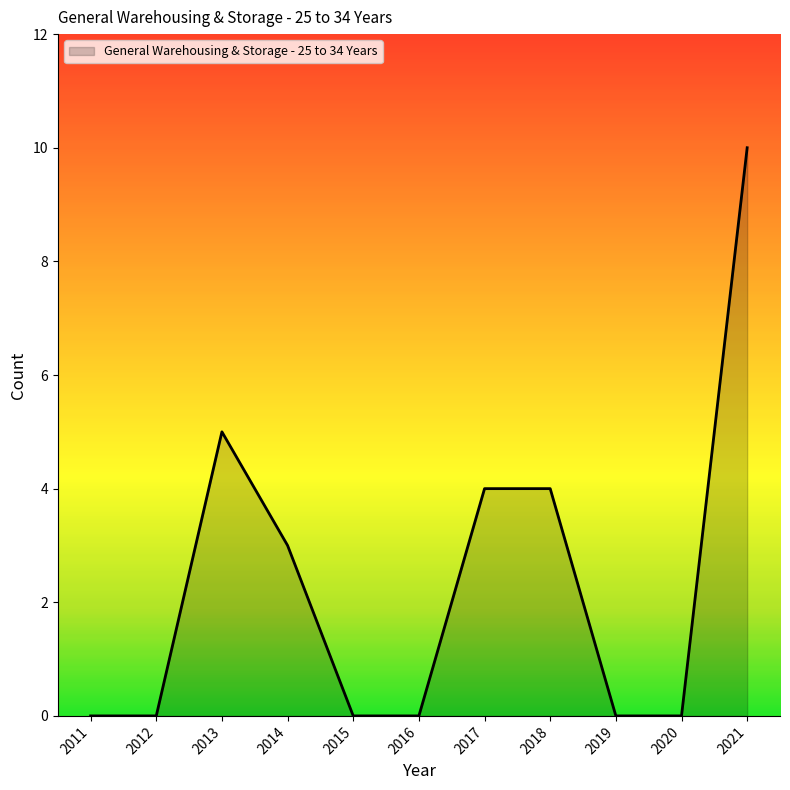

What is the greatest value displayed?

10